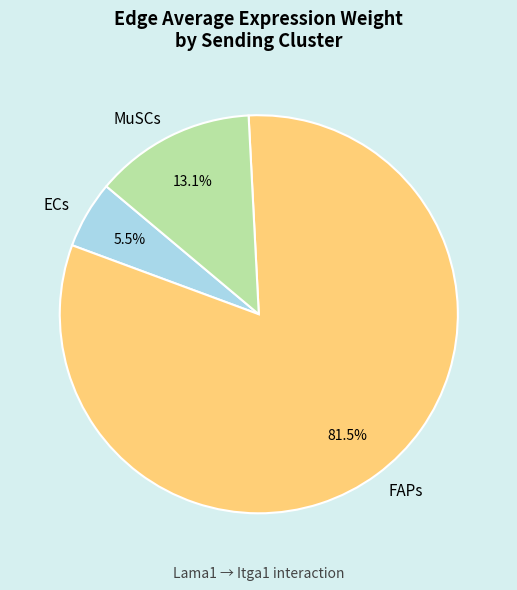

Is FAPs the majority of the pie?

Yes